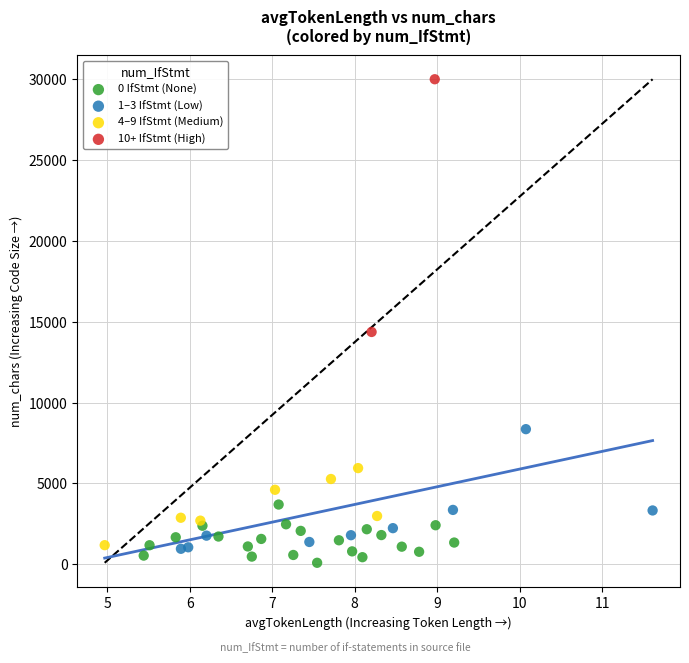

Which series contains the lowest Y value?

0 IfStmt (None)